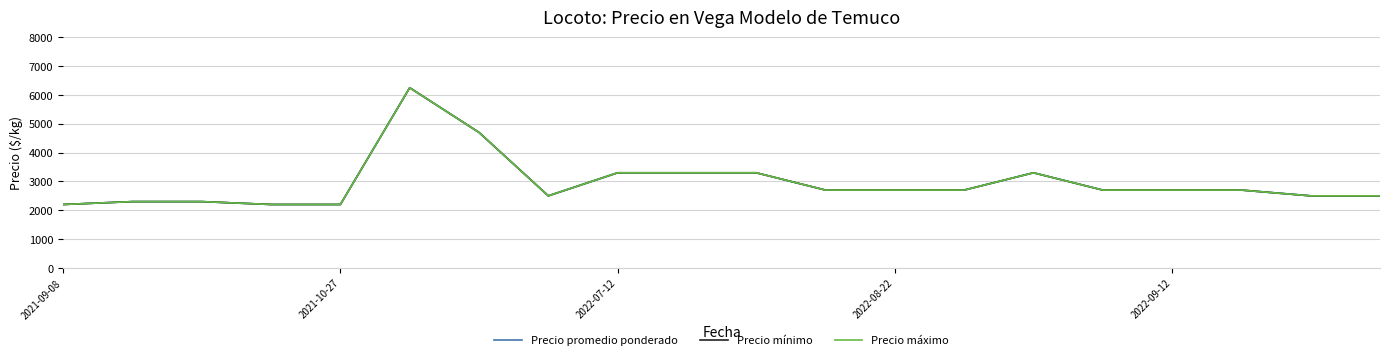

At which label is Precio máximo closest to 4225?

6